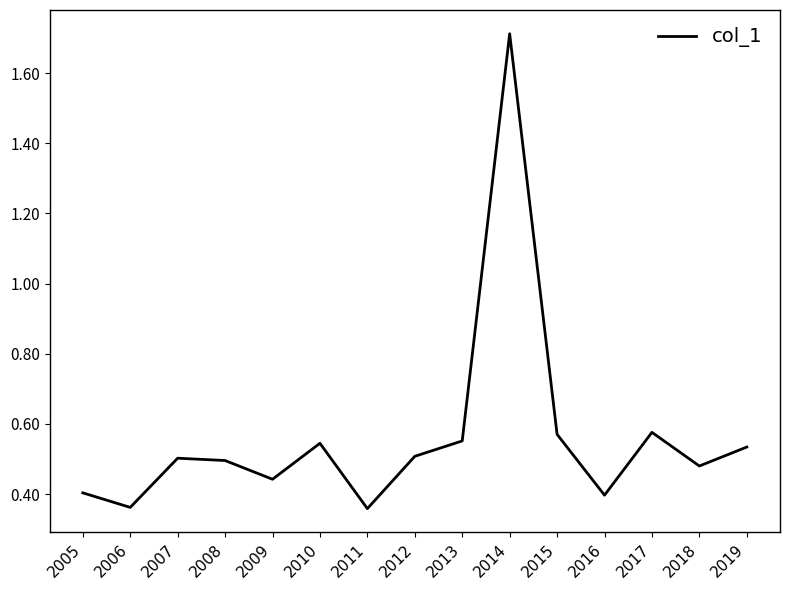

True or false: the data shows 0.5 at 2010.

True